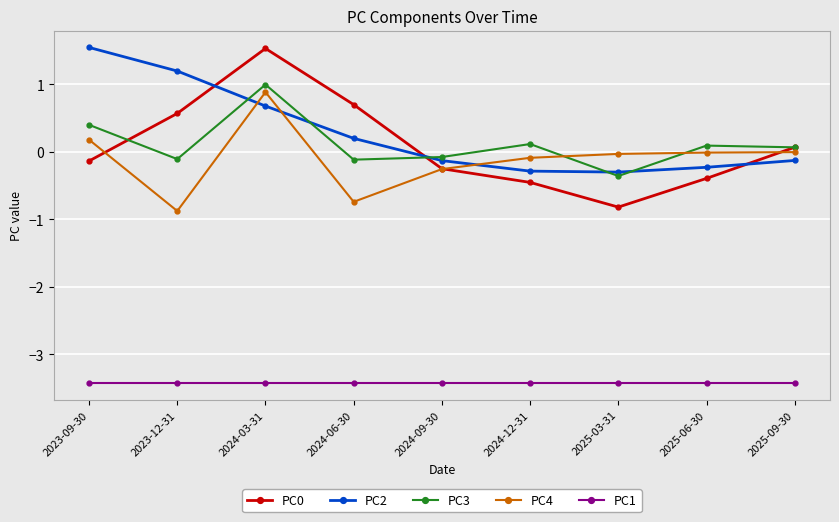

True or false: PC2 has more than 1 points higher than both neighbors.

False